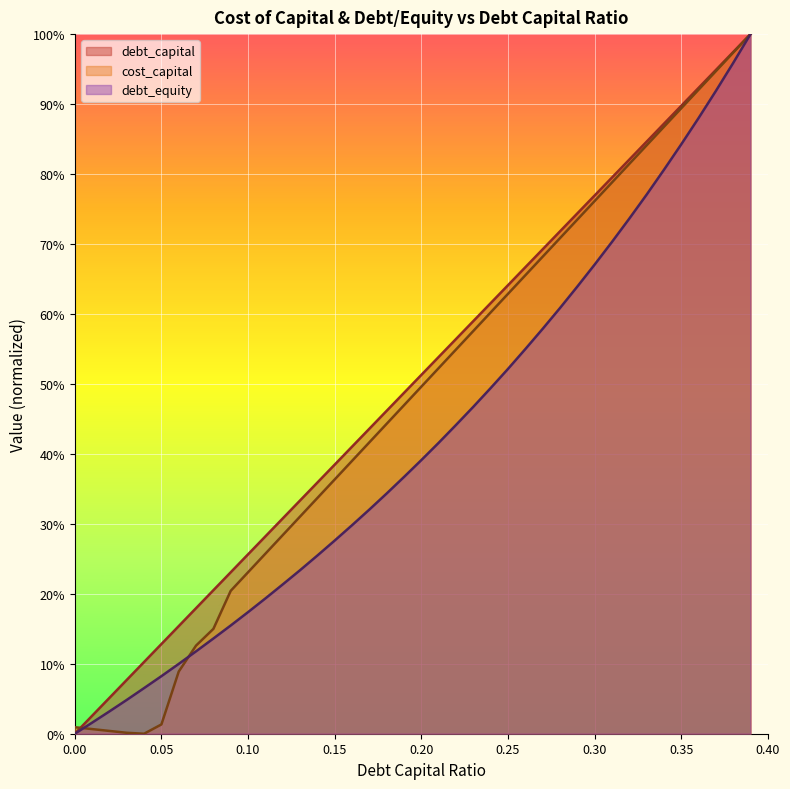

The value of debt_equity at 0.25 is 0.2. True or false?

False